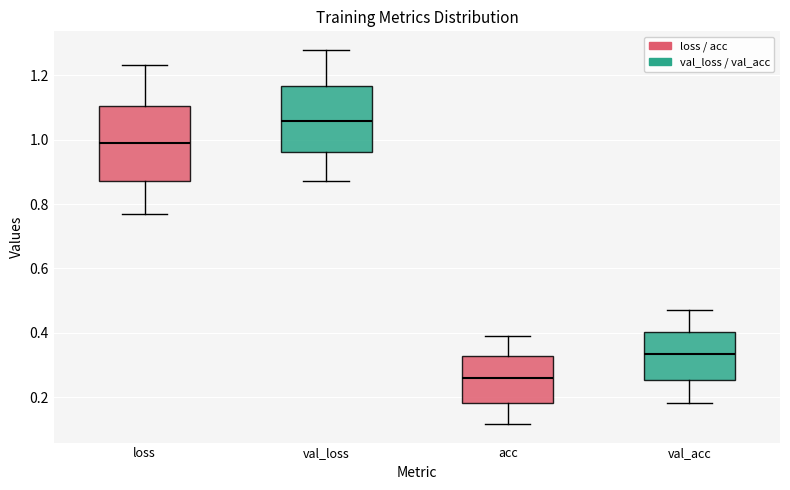

Which box's median line is the lowest?

acc